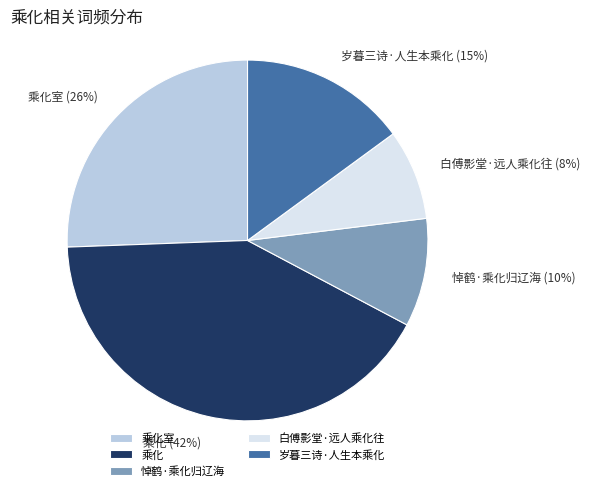

Combined, do 悼鹤·乘化归辽海 and 岁暮三诗·人生本乘化 account for over 50%?

No